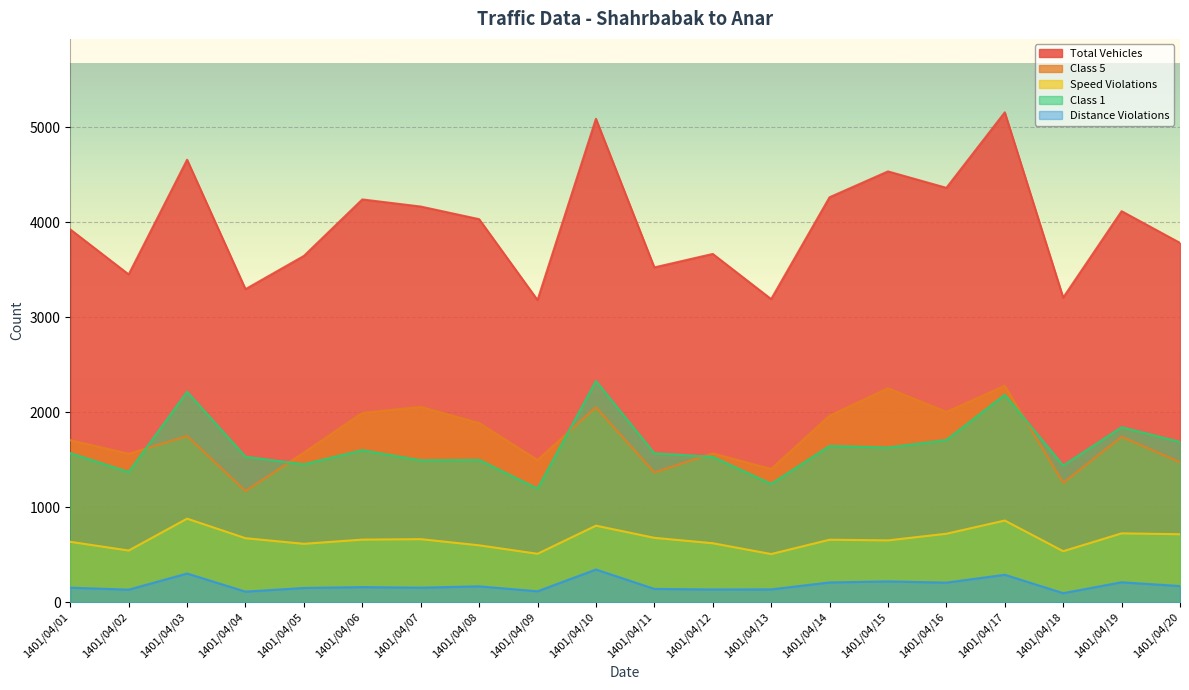

At which label is Distance Violations closest to 219?

1401/04/15